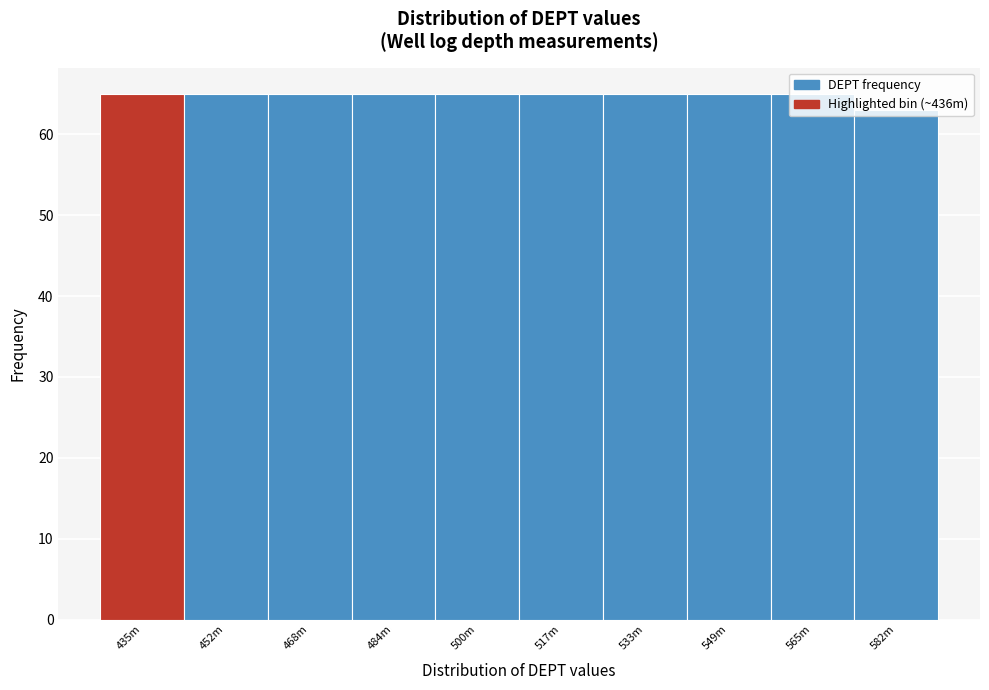

What is the value of the 5th bar from the left?

65